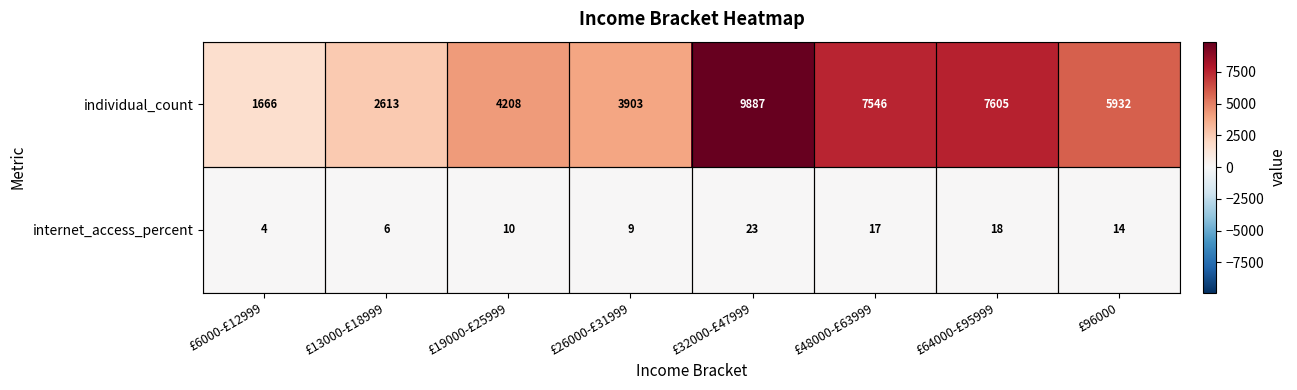

What is the smallest value displayed?

4